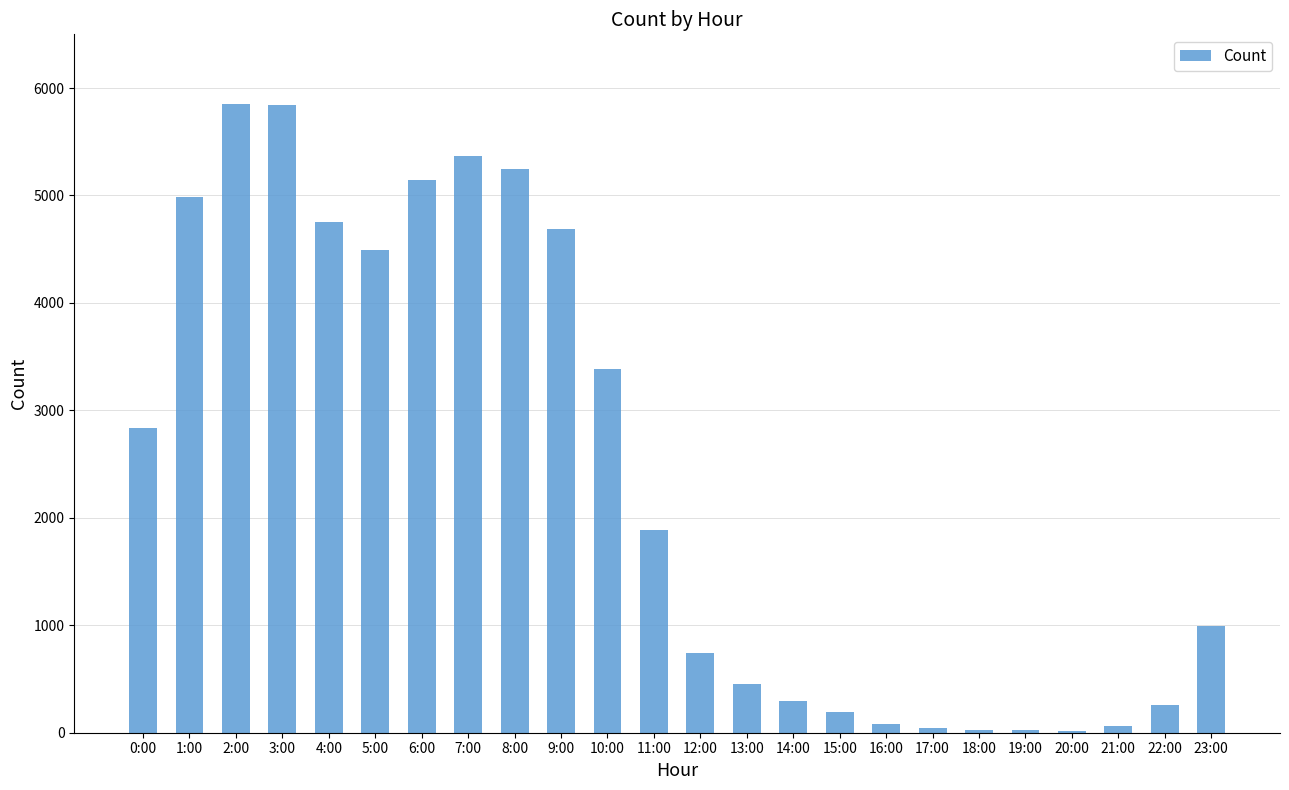

Is it true that the value at 8:00 is 5251?

True